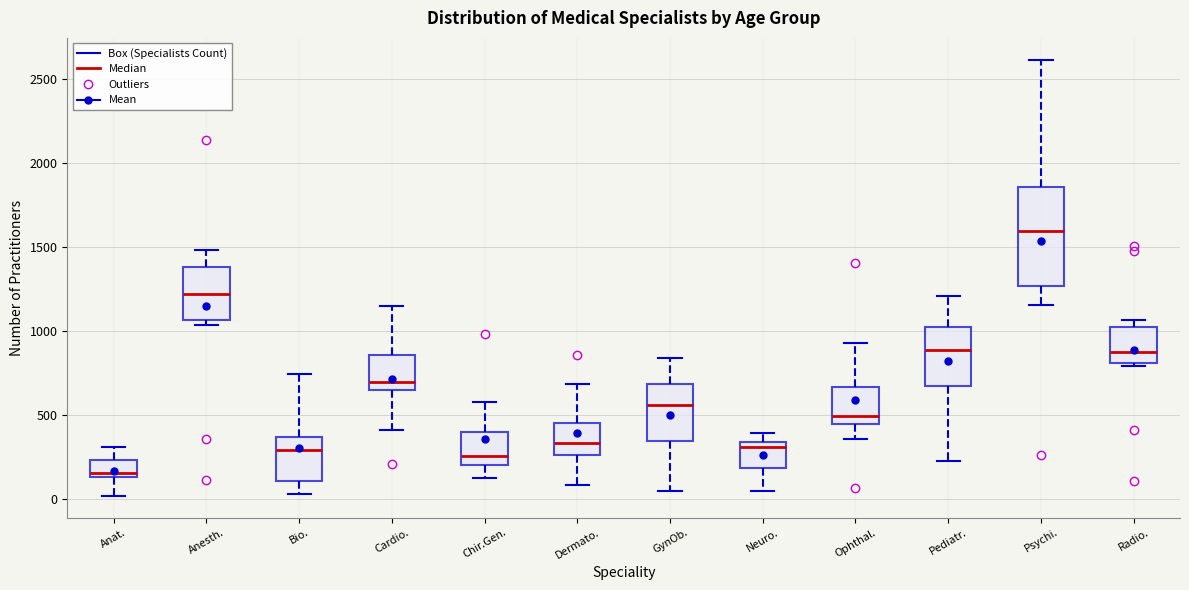

Which box is the tallest, from its lower edge to its upper edge?

Psychi.